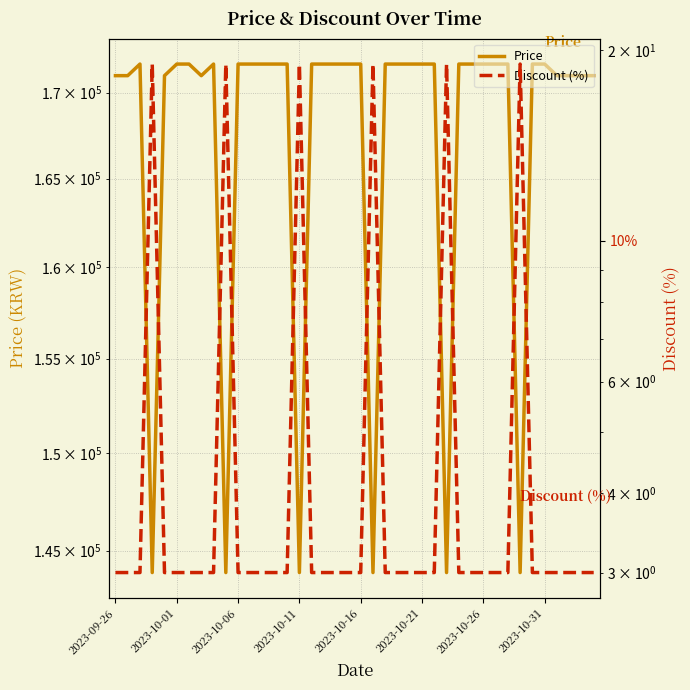

What is the value of the Price point at the 2nd from the left?

171000